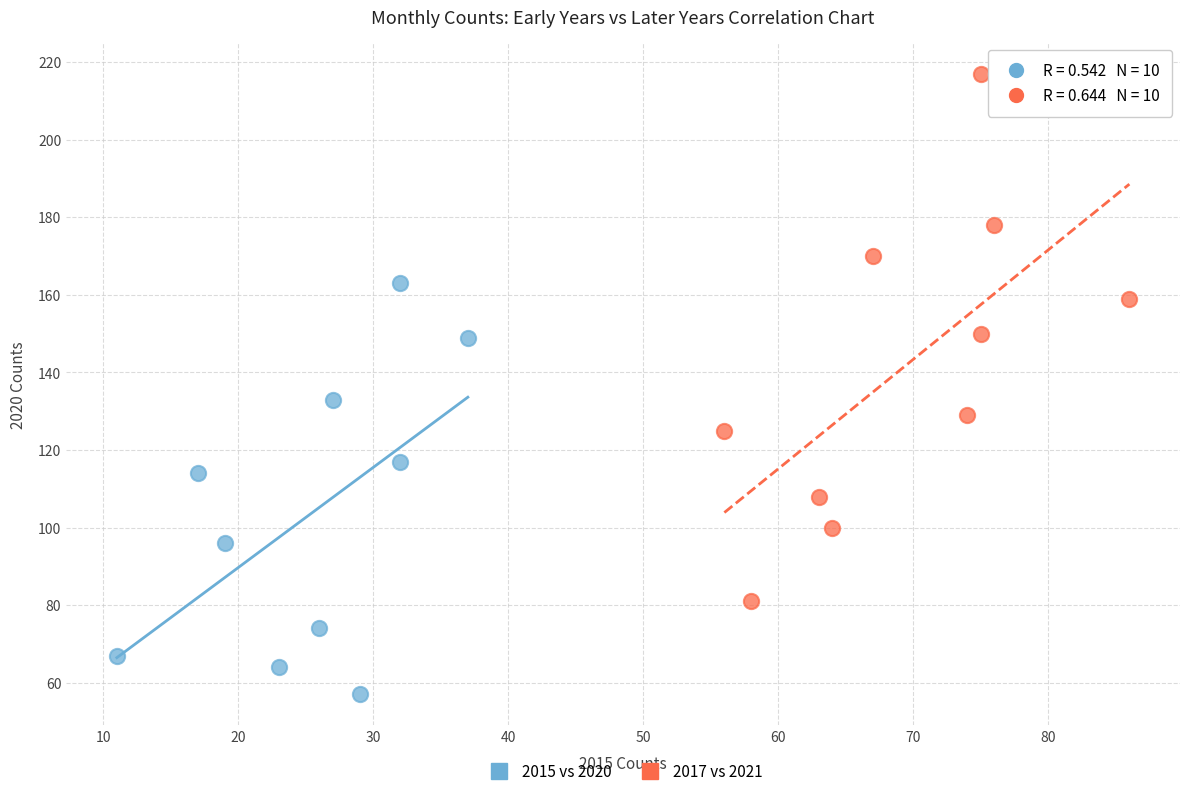

Which series contains the highest Y value?

2017 vs 2021